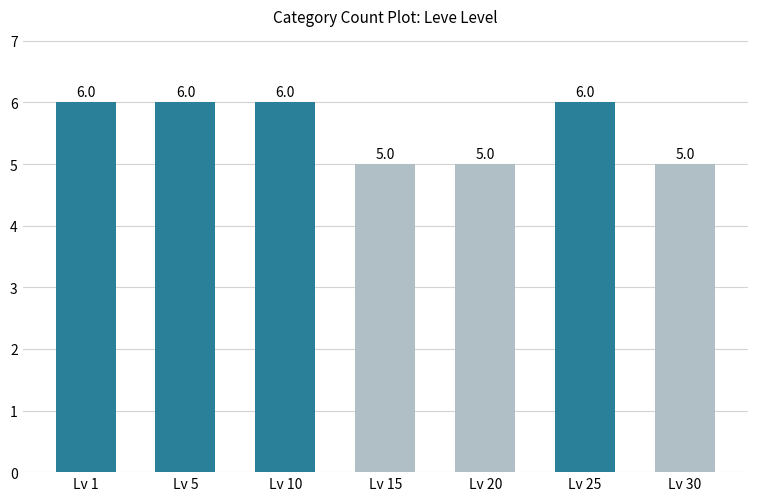

Count the values in the range 5 to 6.

7